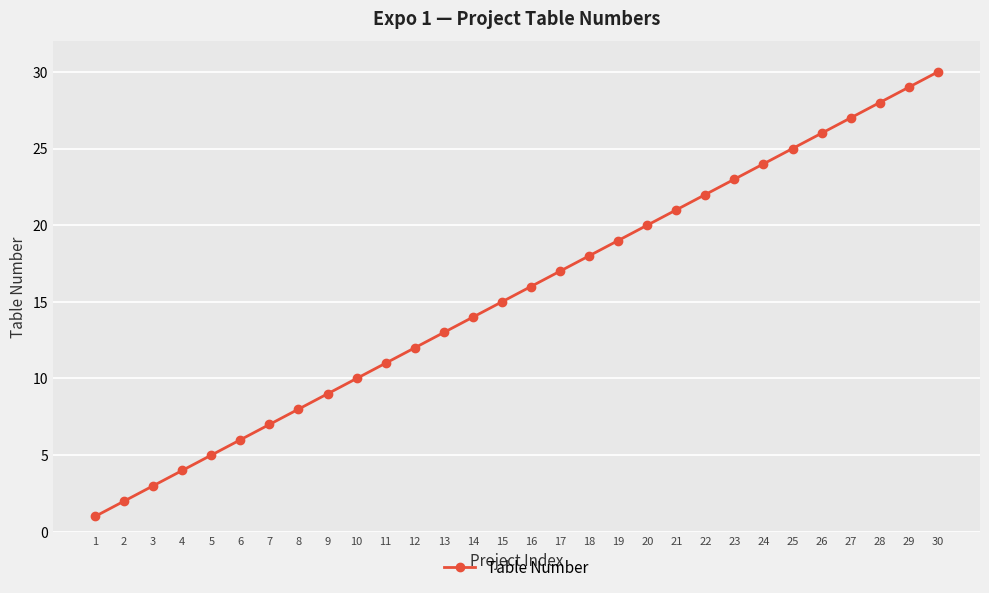

What value does the data have at 12?

12